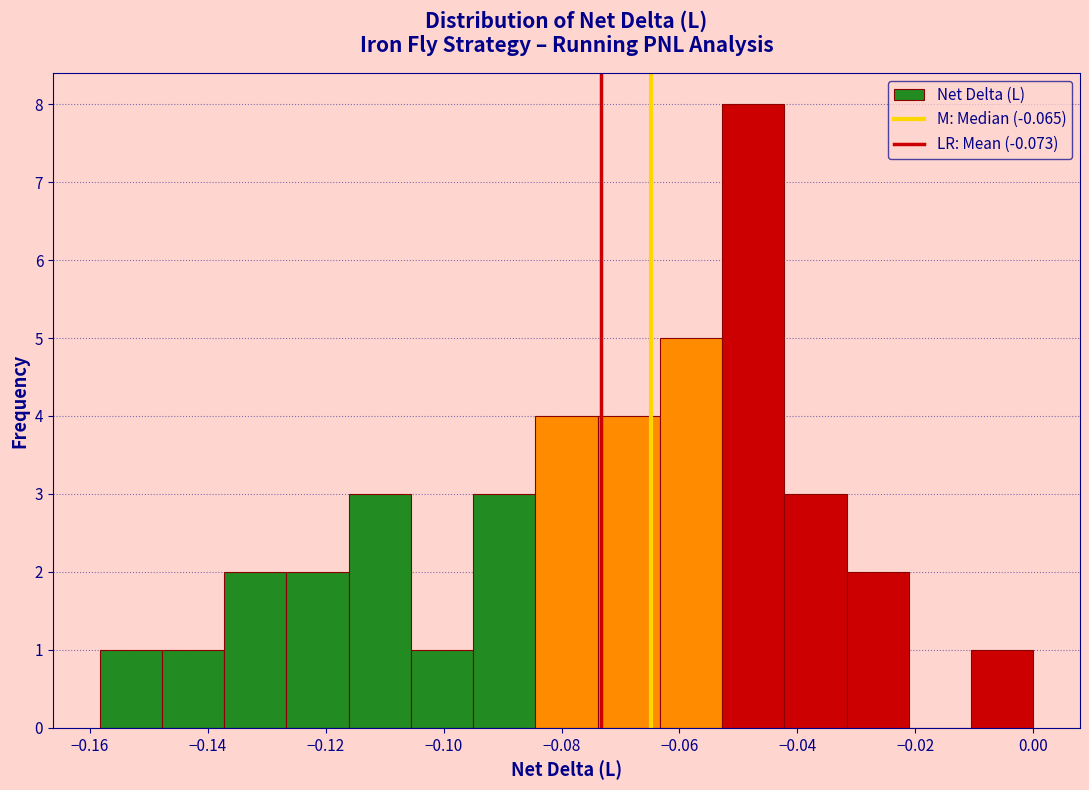

Reading left to right, transcribe this chart: for each bar, give the range it covers on the x-axis and its height. Neither the bar edges nor the heights are printed on the chart, so give them approximately, as read against the axes.

-0.158 to -0.148: 1
-0.148 to -0.138: 1
-0.138 to -0.126: 2
-0.126 to -0.116: 2
-0.116 to -0.106: 3
-0.106 to -0.094: 1
-0.094 to -0.084: 3
-0.084 to -0.074: 4
-0.074 to -0.064: 4
-0.064 to -0.052: 5
-0.052 to -0.042: 8
-0.042 to -0.032: 3
-0.032 to -0.022: 2
-0.022 to -0.010: 0
-0.010 to 0.000: 1